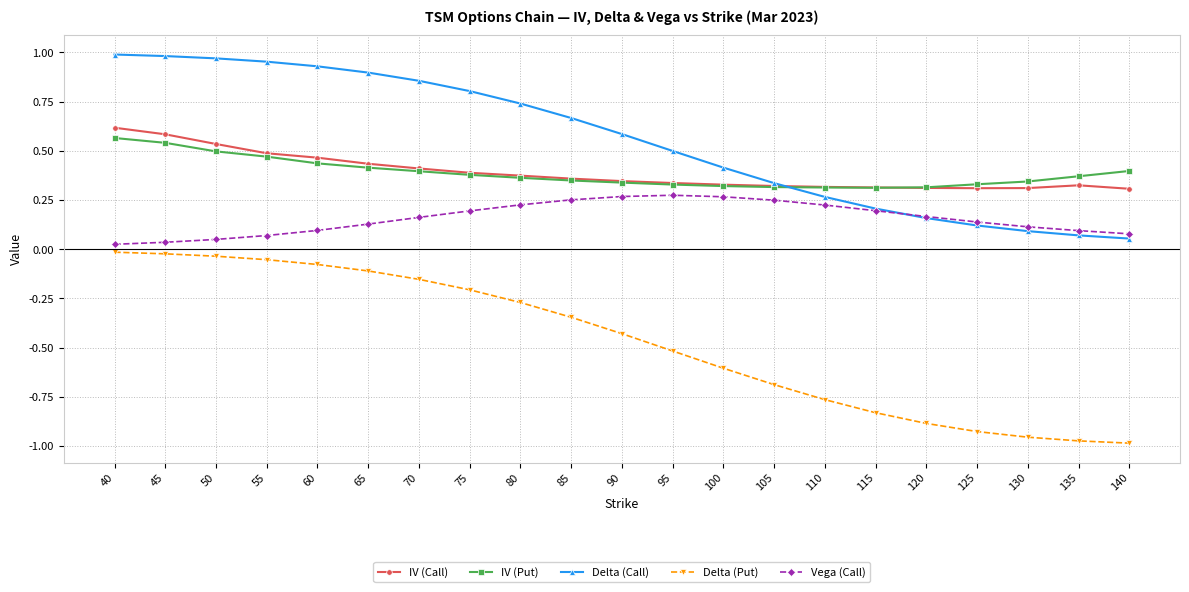

Is it true that Delta (Put) equals -0.1 at 65?

True